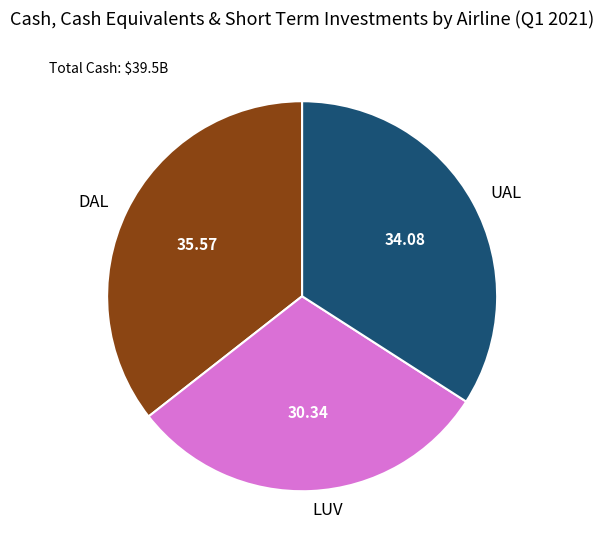

Is there a majority slice in this chart?

No